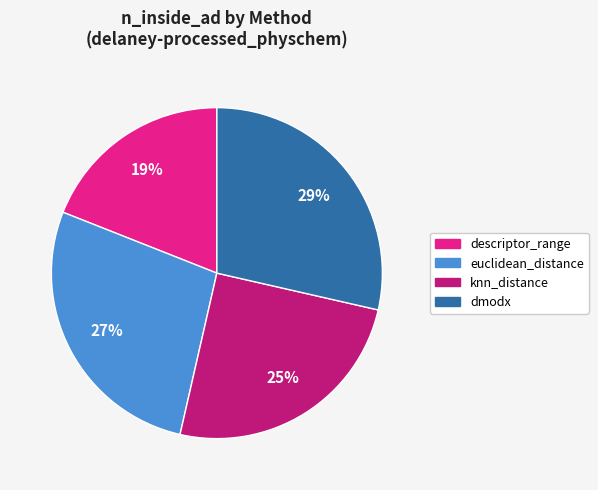

Does descriptor_range represent more than half of the total?

No